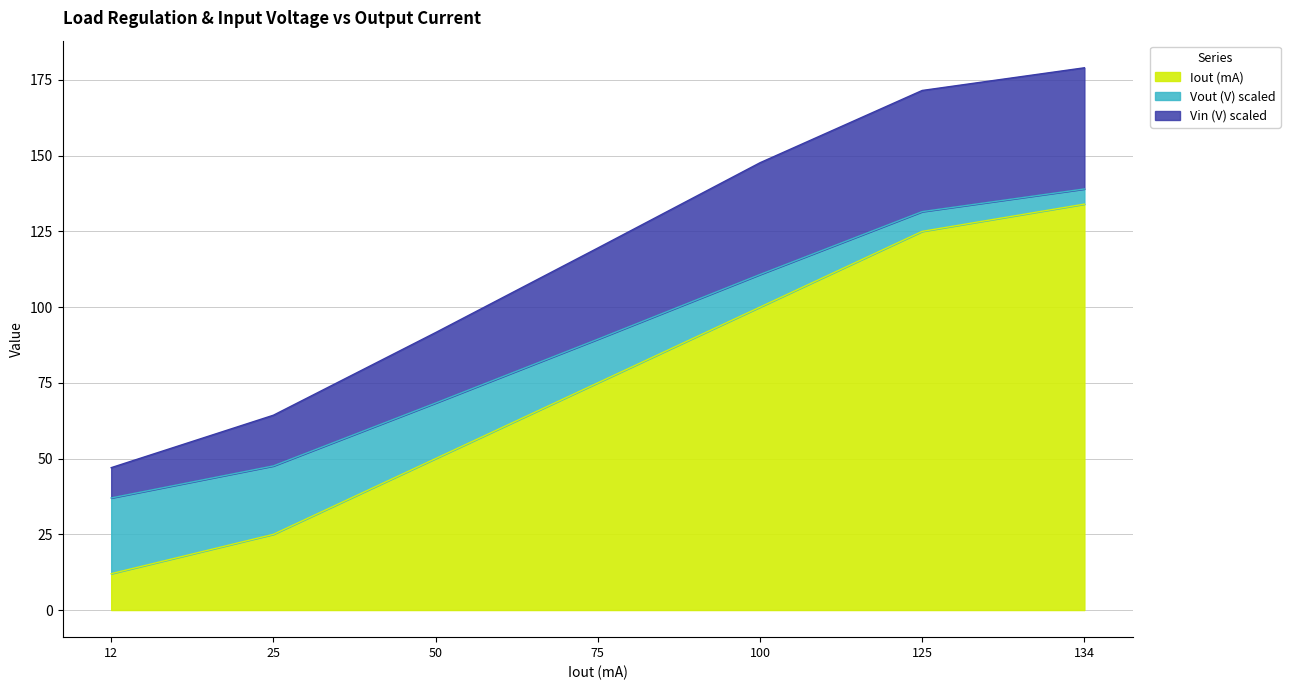

What are all the series names shown in the legend?

Iout (mA), Vout (V) scaled, Vin (V) scaled